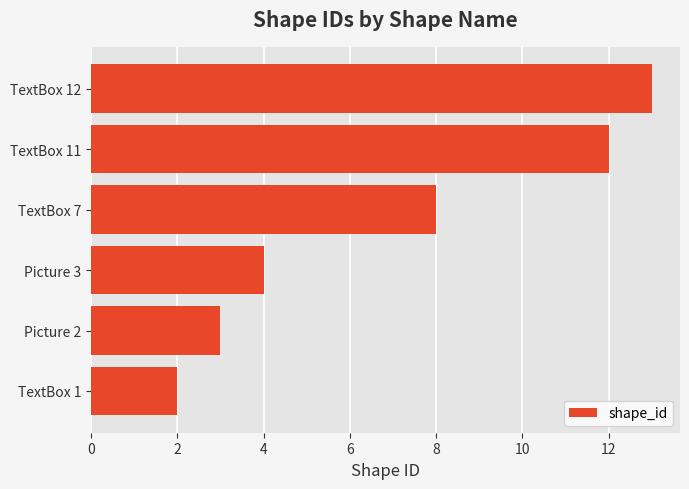

What is the difference between the second highest and minimum values?

10